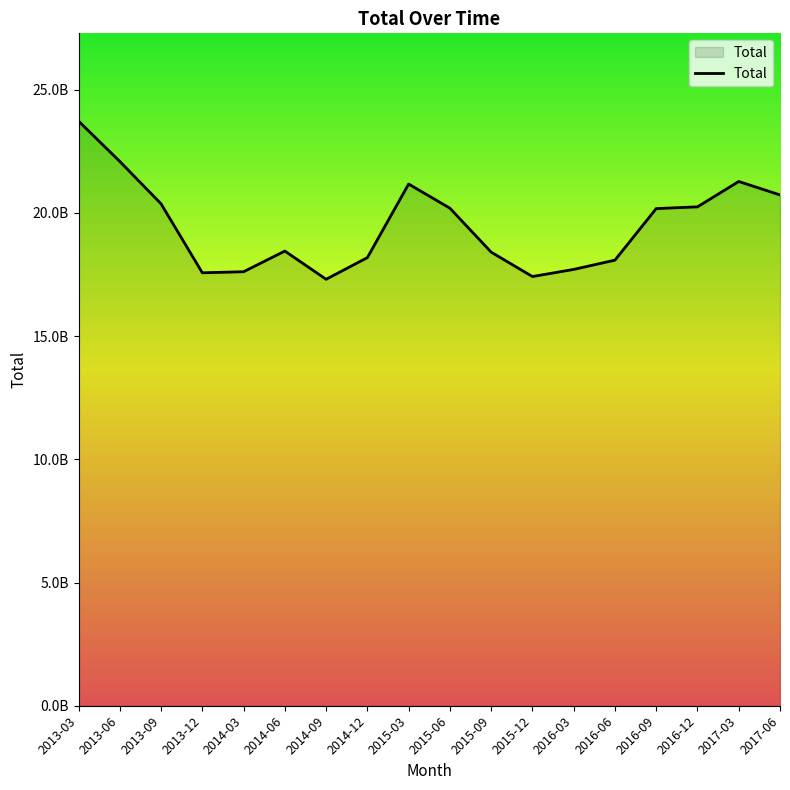

Does the chart have visible grid lines?

No